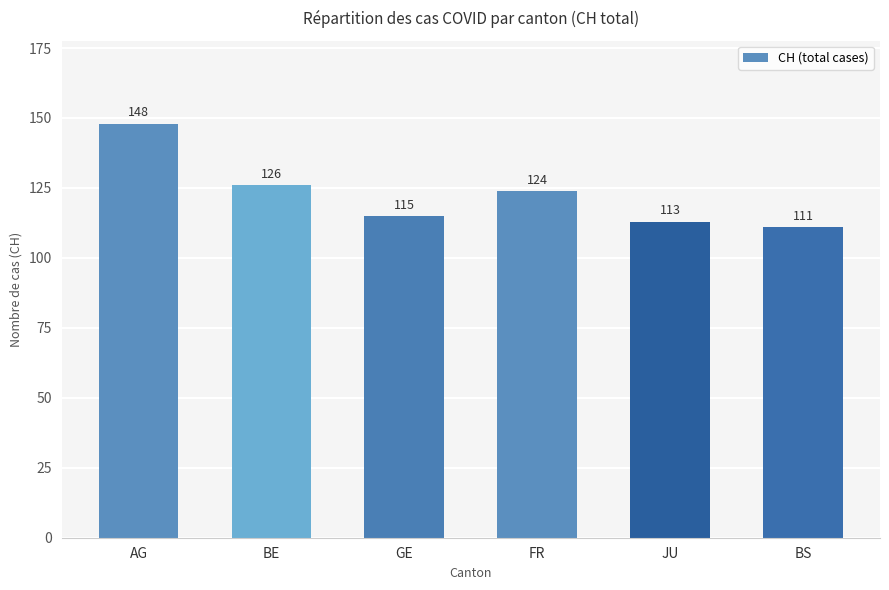

Reading left to right, what are all the values shown in this chart?

148	126	115	124	113	111